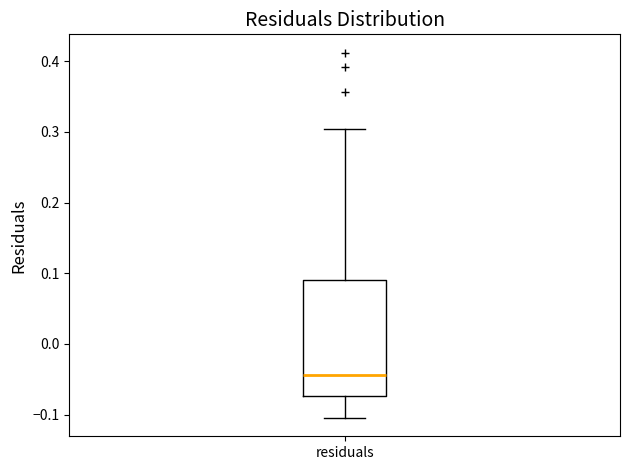

Transcribe this box plot: give where the median line is, the range the box spans, and where the two whiskers end, as read against the y-axis. The values are not printed on the chart, so give them approximately, as read against the axis.

median -0.04, box -0.07 to 0.09, whiskers -0.10 to 0.30